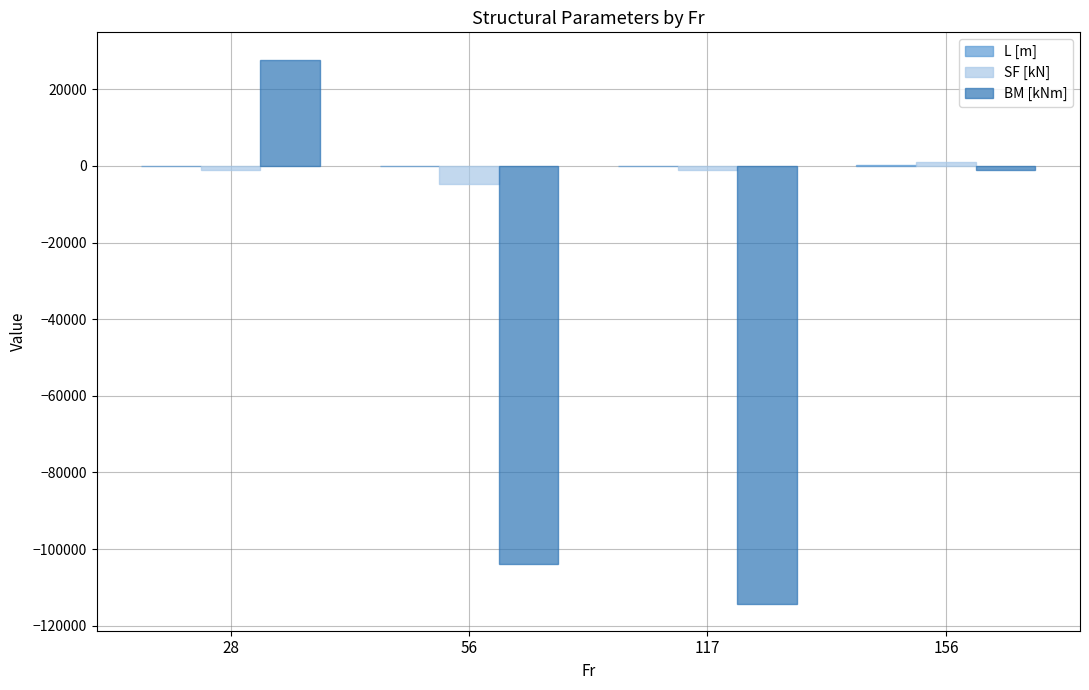

What is the greatest value displayed?

27753.5